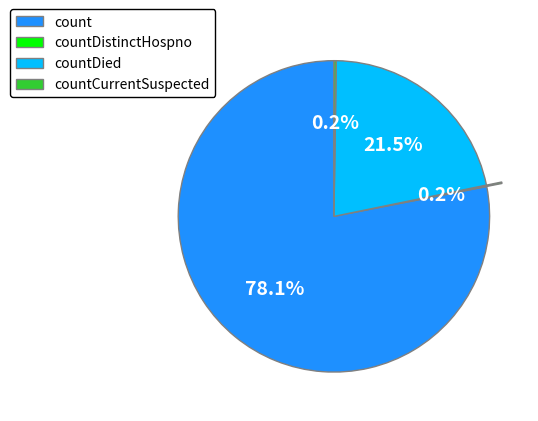

What is the largest slice in the pie chart?

count